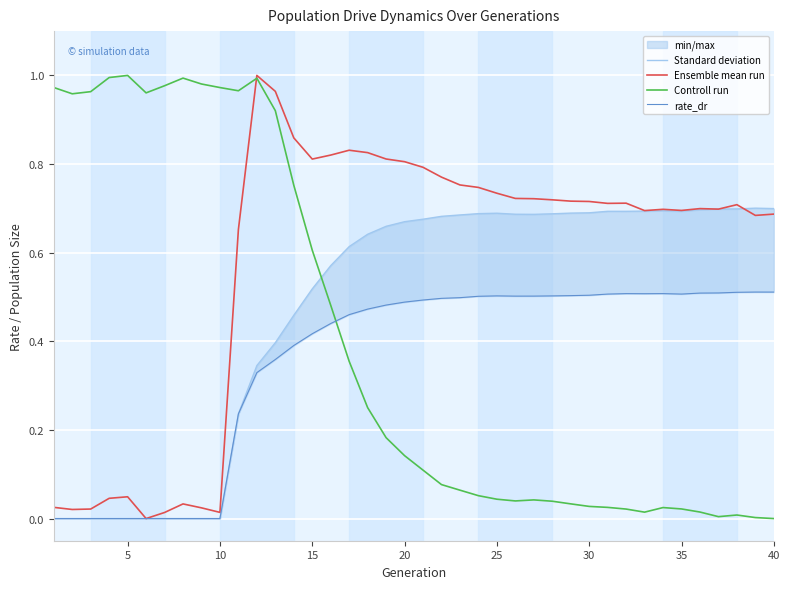

How many Standard deviation values are between 0 and 1?

40